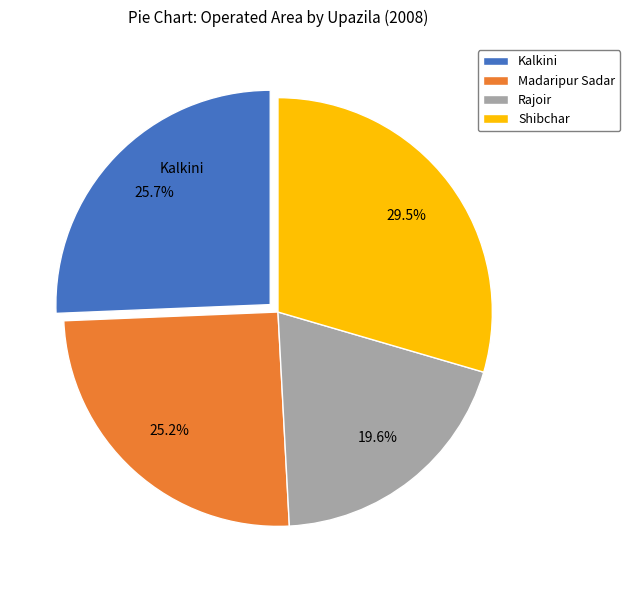

How many segments does this pie chart have?

4